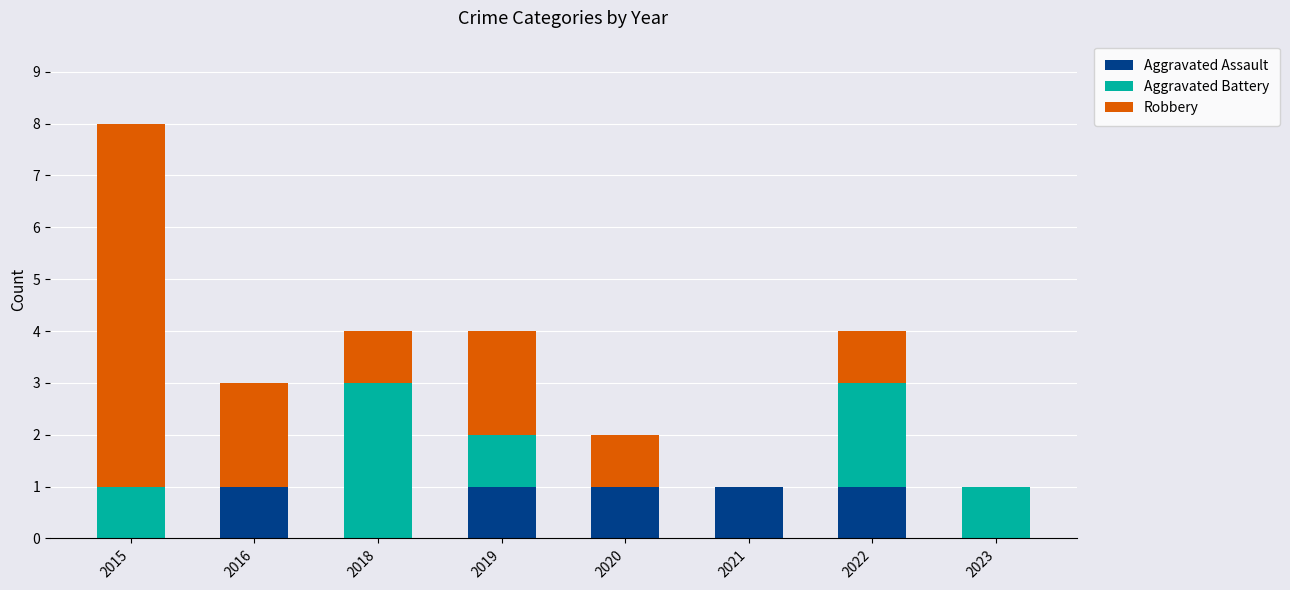

Are the bars horizontal?

No